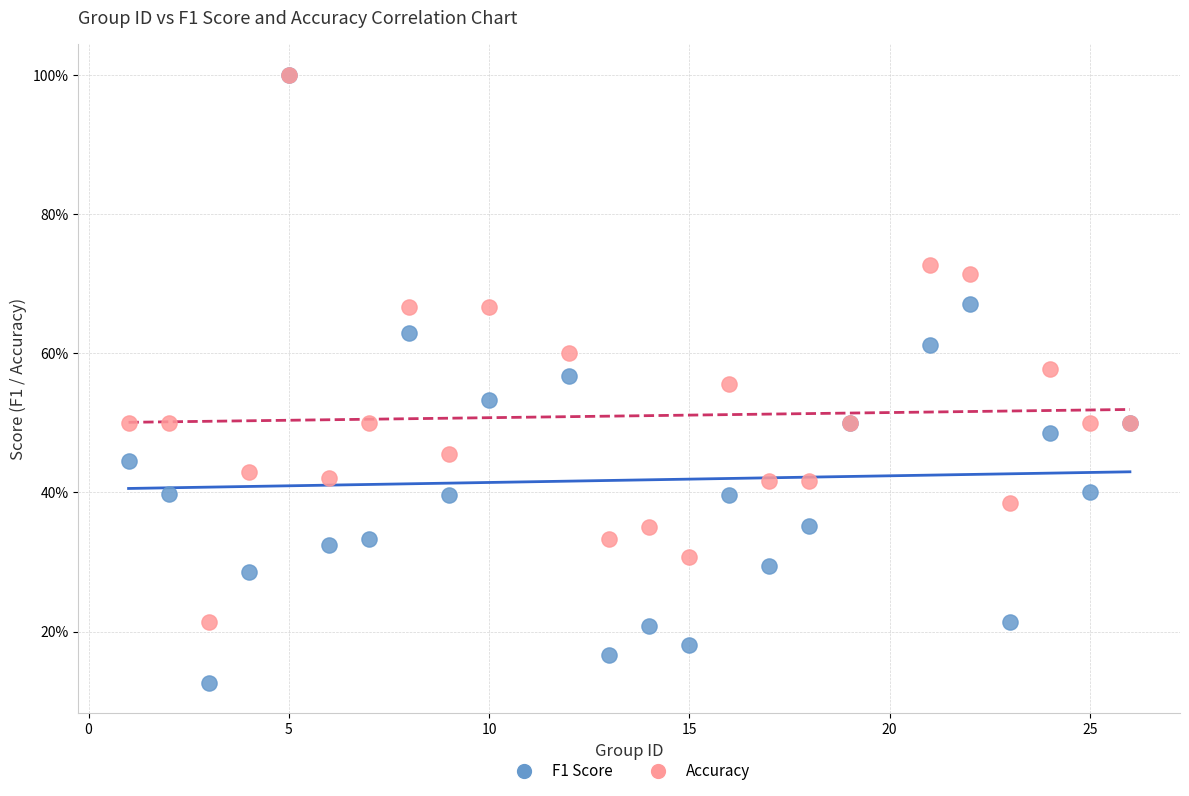

What are all the series names shown in the legend?

F1 Score, Accuracy